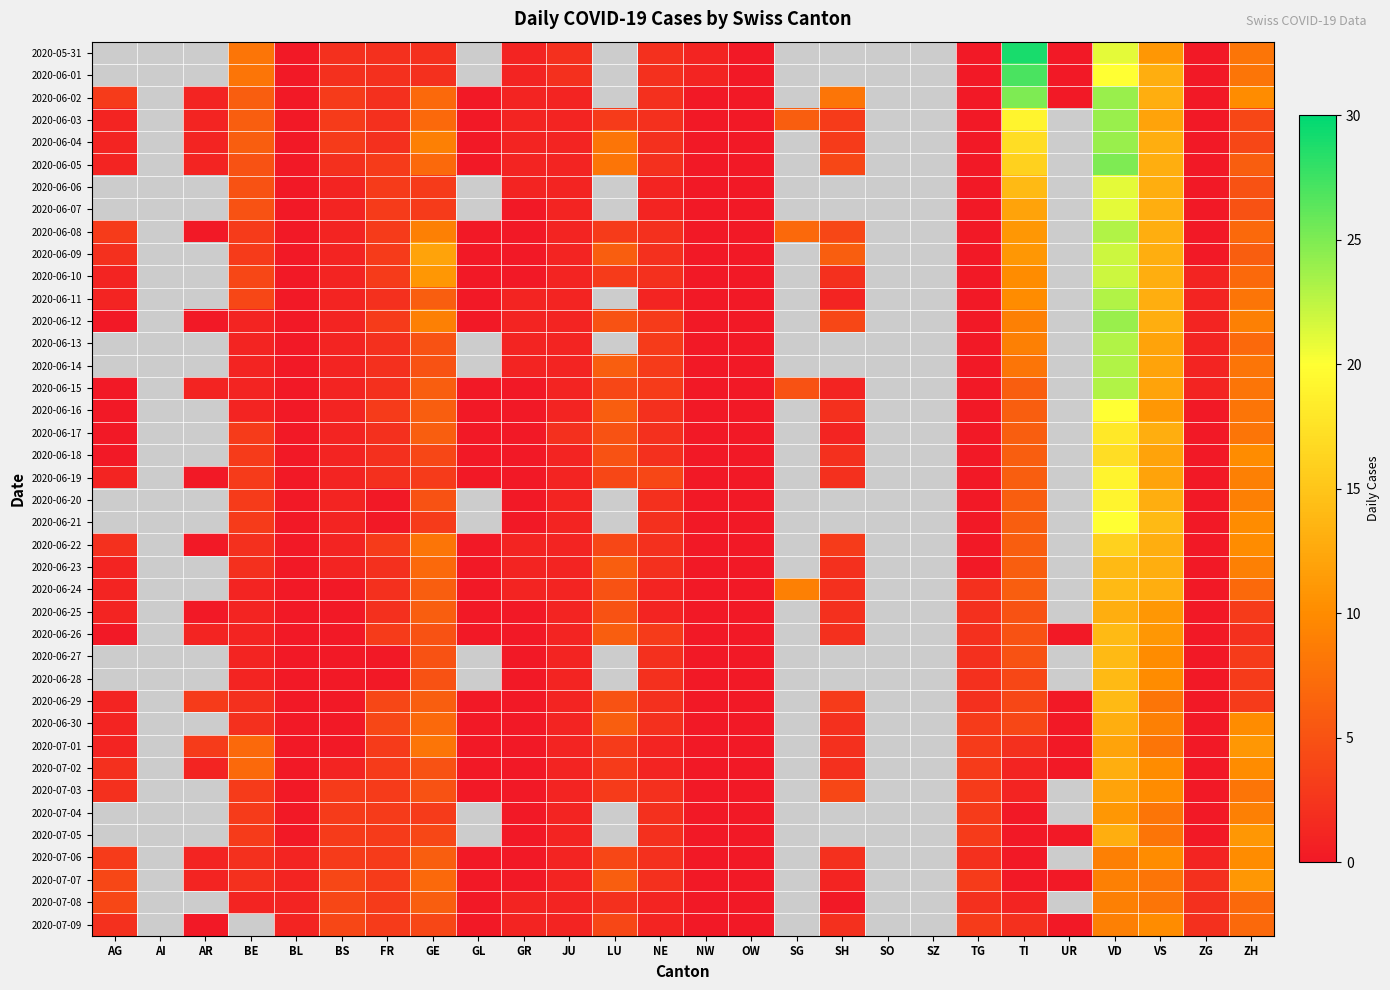

What is the spread (max minus min) of values at TG?

3.0